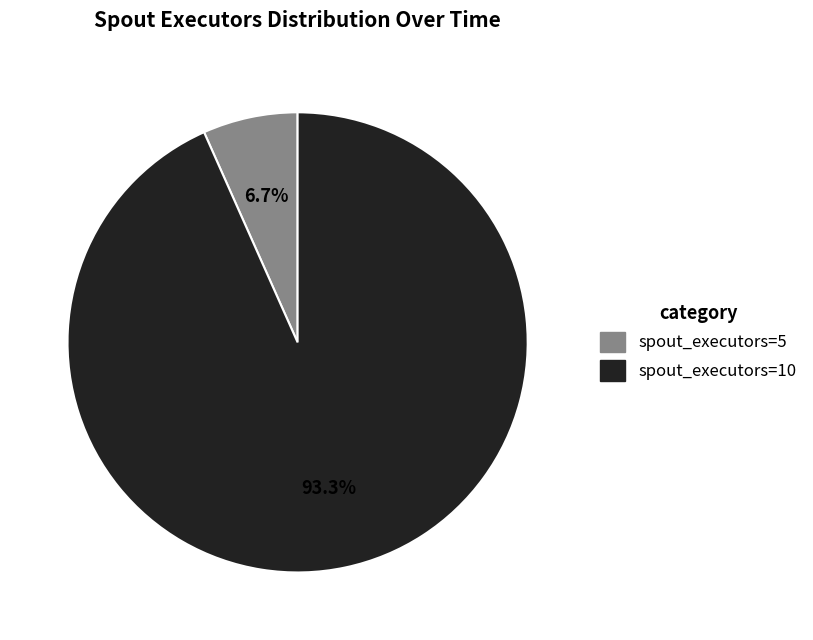

Is spout_executors=10 the majority of the pie?

Yes